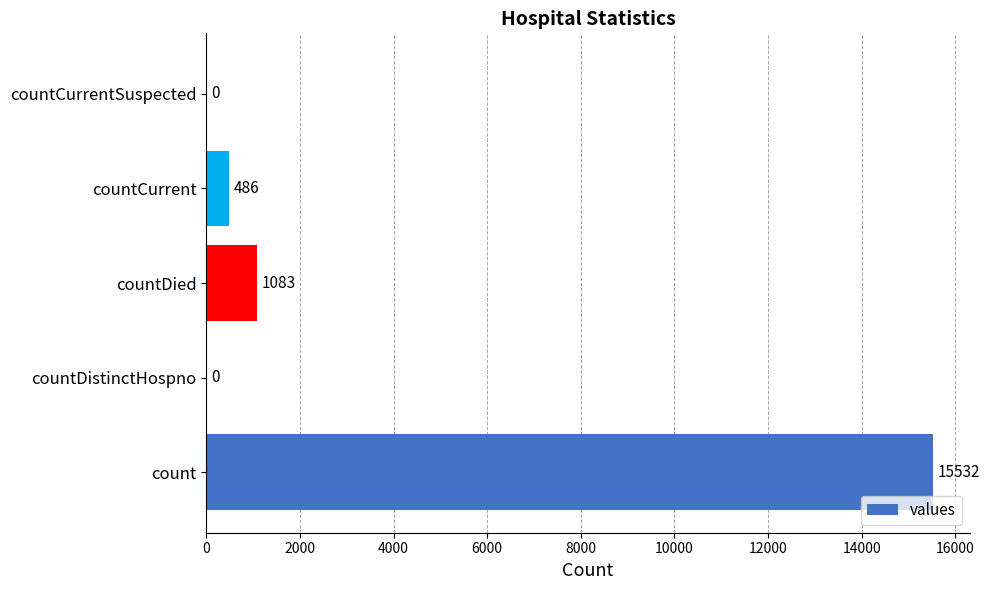

At which category does the chart reach its peak across all series?

count